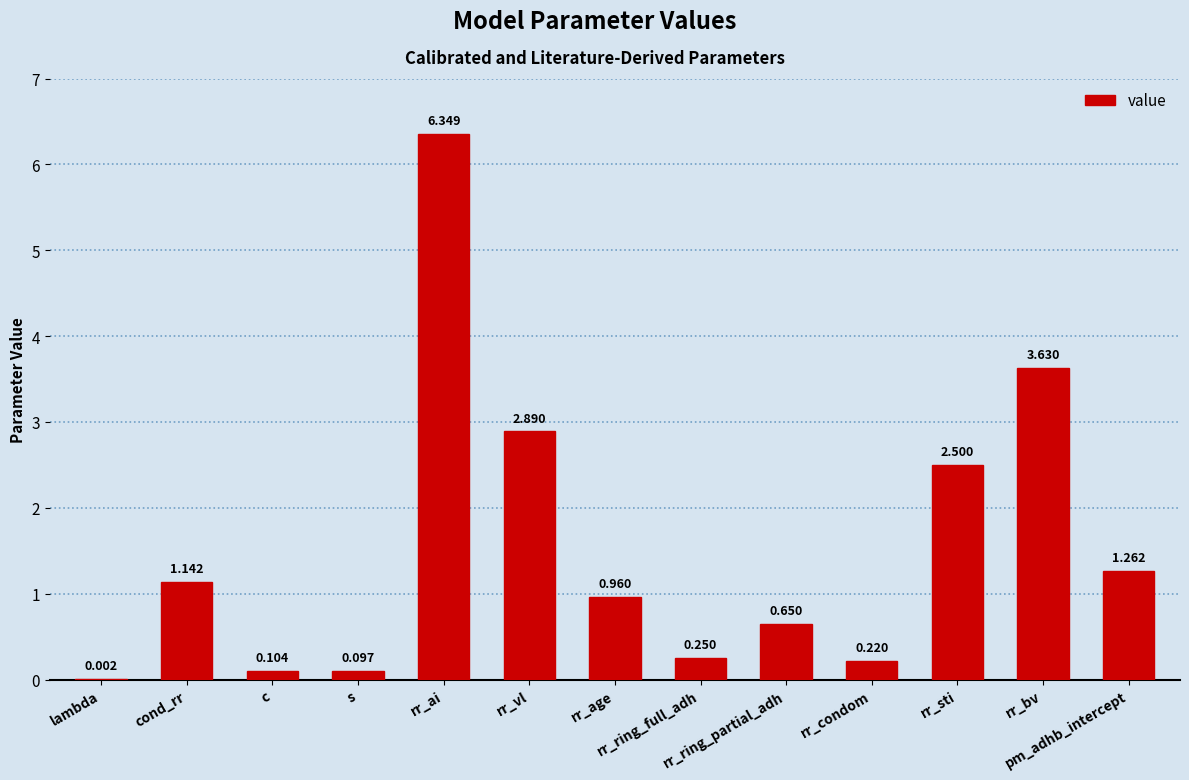

The value at pm_adhb_intercept is 1.3. True or false?

True